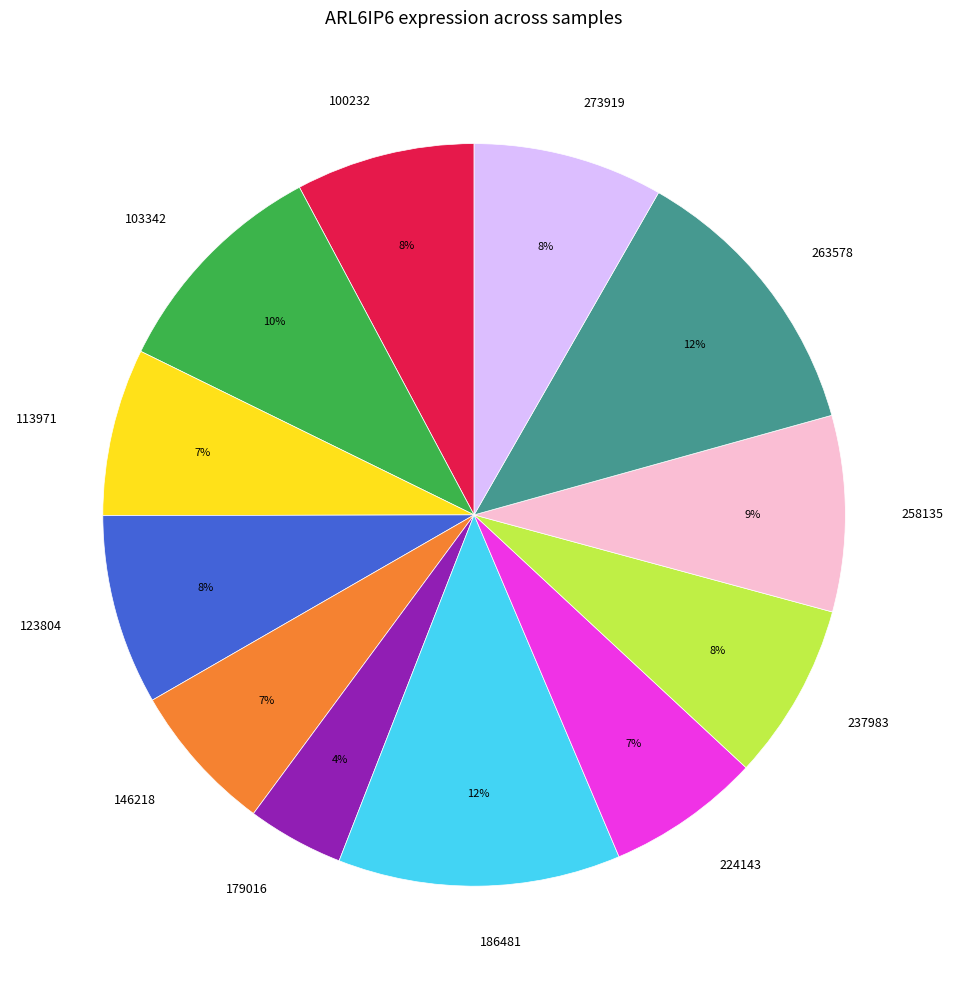

What percentage is the 258135 slice, to the nearest percent?

9%